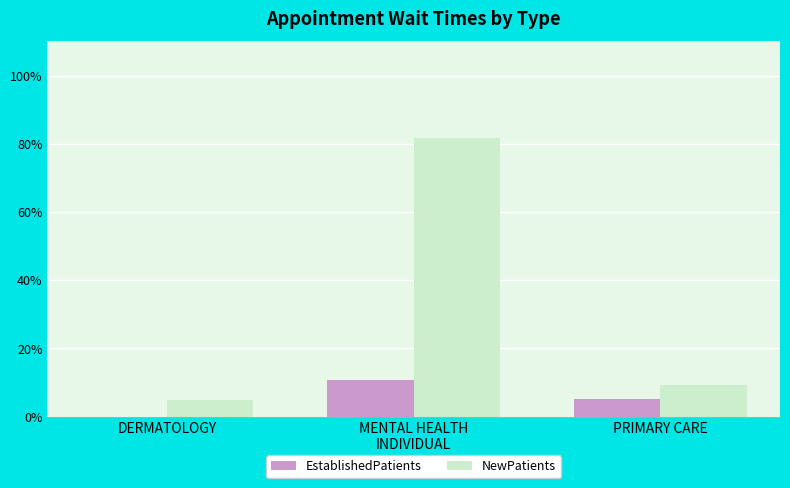

Read the NewPatients value at DERMATOLOGY.

5.0